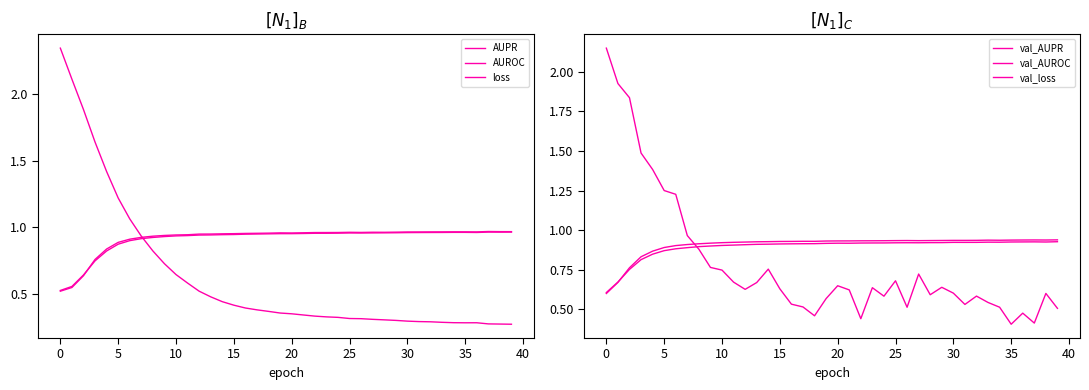

Between 14 and 29, which series saw the biggest shift?

loss